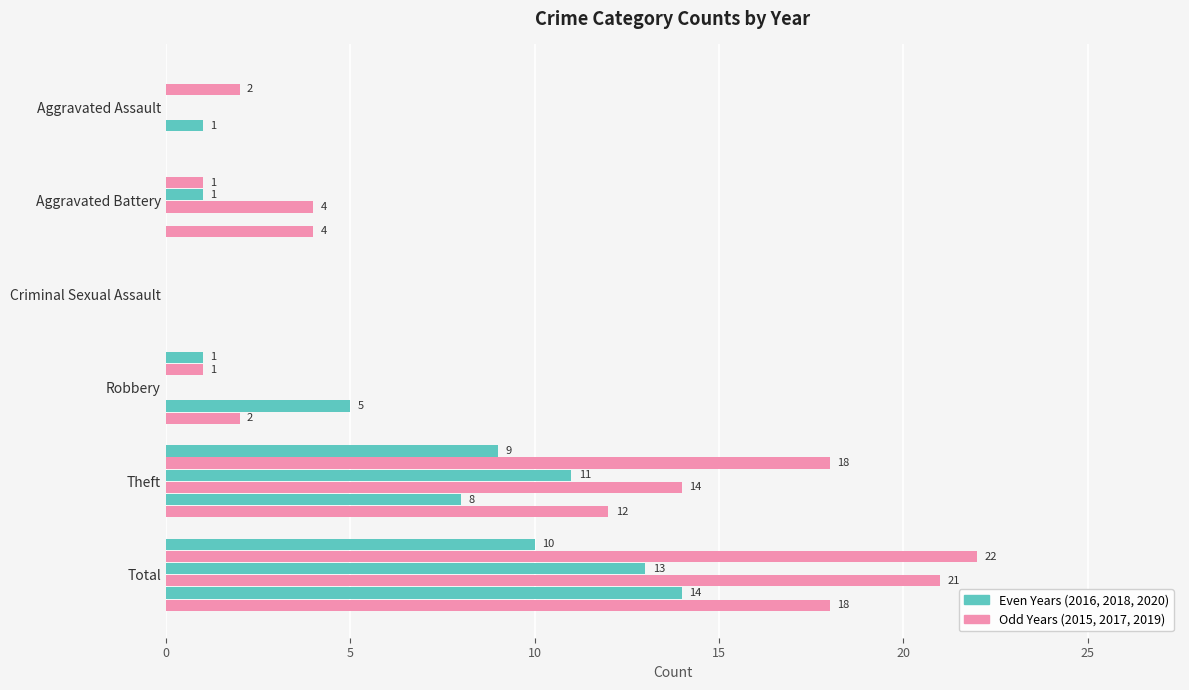

How many distinct data groups are displayed?

6